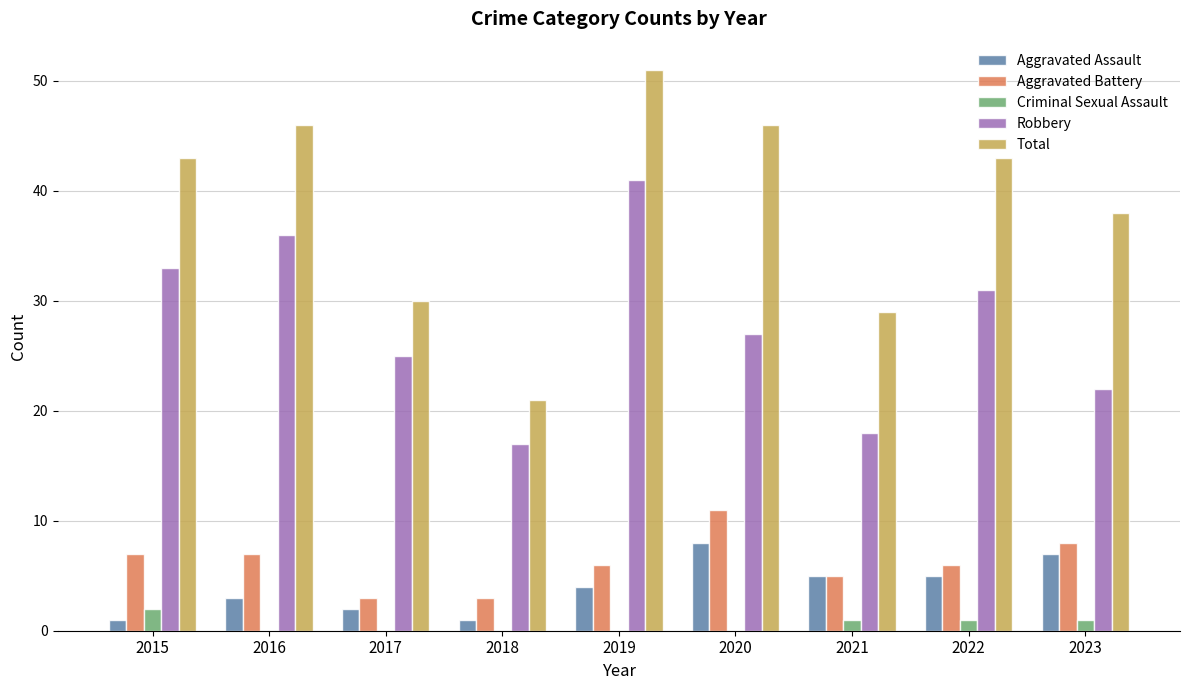

What is the total value across all series at 2017?

60